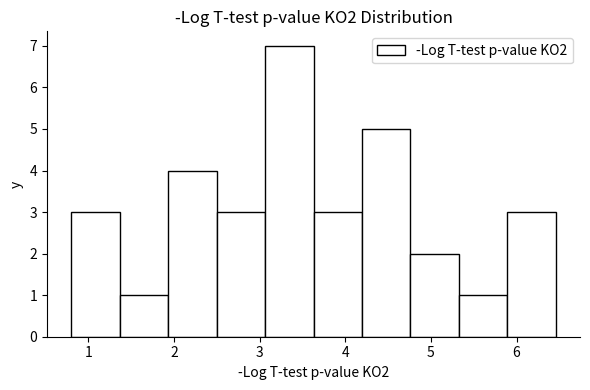

How tall is the bar that spans 4.2 to 4.8 on the x-axis? Neither the bar edges nor the heights are printed on the chart, so give them approximately, as read against the axes.

5